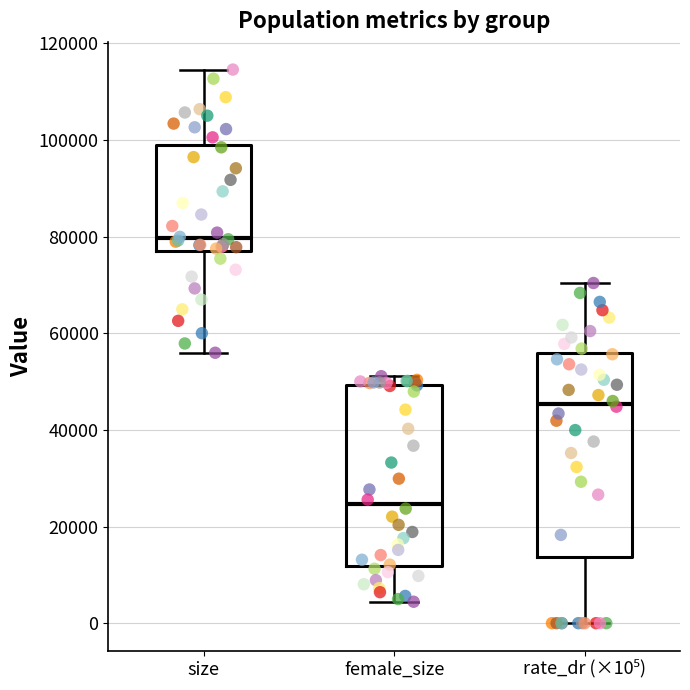

Reading left to right, read every box against the y-axis: the position of its median line, the range the box covers, and the ends of its whiskers. The values are not printed on the chart, so give them approximately, as read against the axis.

size: median 80000, box 76000 to 98000, whiskers 56000 to 114000
female_size: median 24000, box 12000 to 50000, whiskers 4000 to 52000
rate_dr (×10⁵): median 46000, box 14000 to 56000, whiskers 0 to 70000